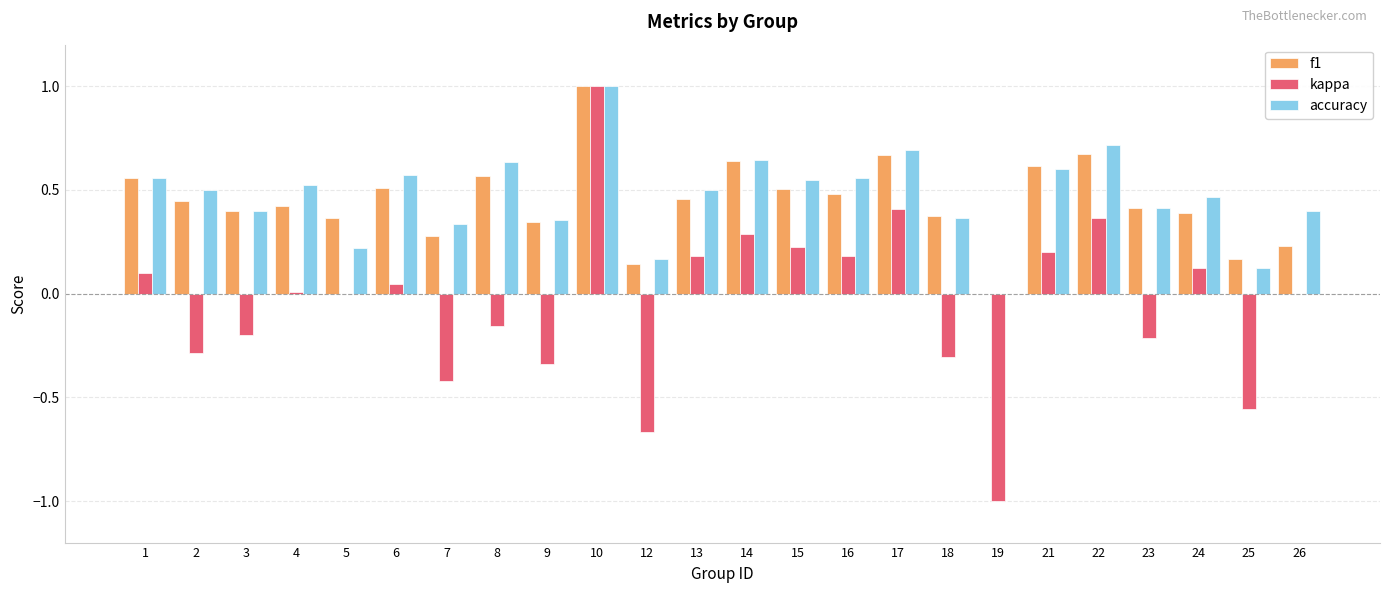

At which category is the sum across all series the highest?

10